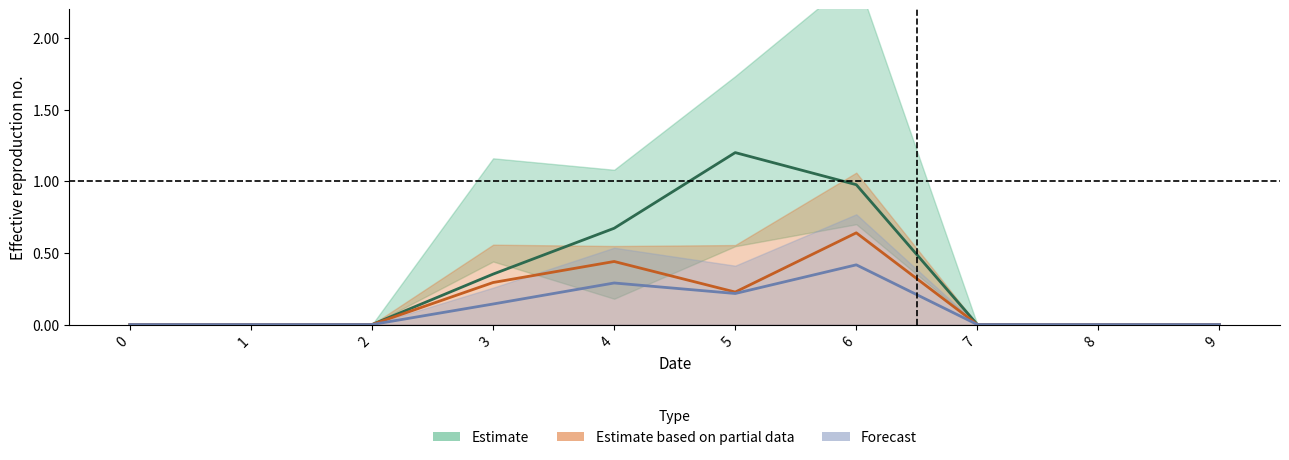

Which series has the largest range (max minus min)?

Estimate